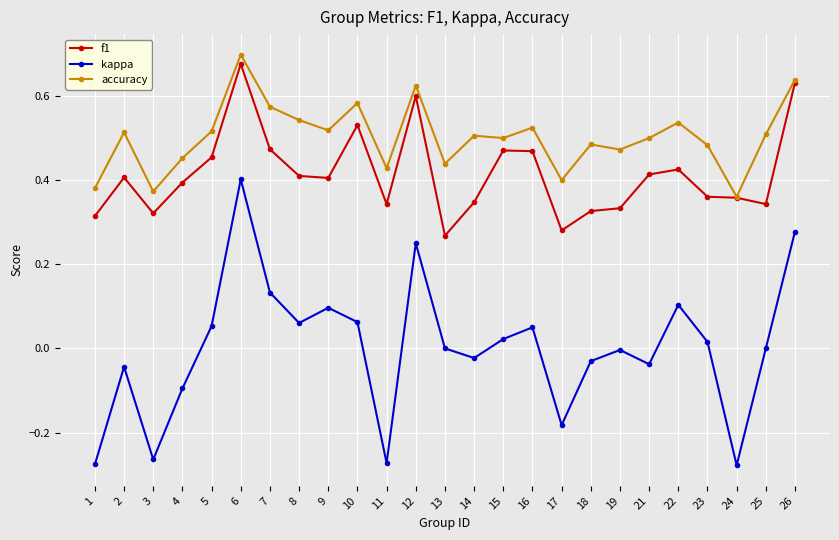

At which category does kappa reach its first local valley?

3